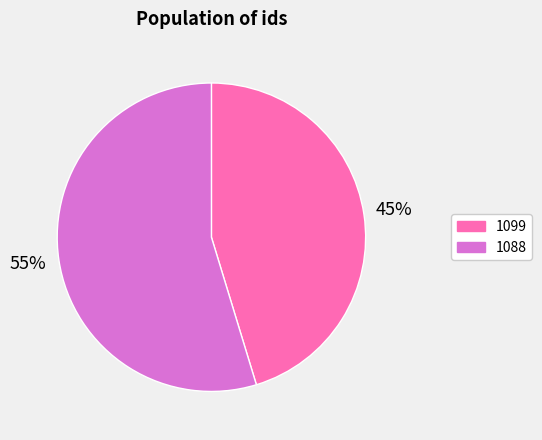

Which slice is the largest?

1088